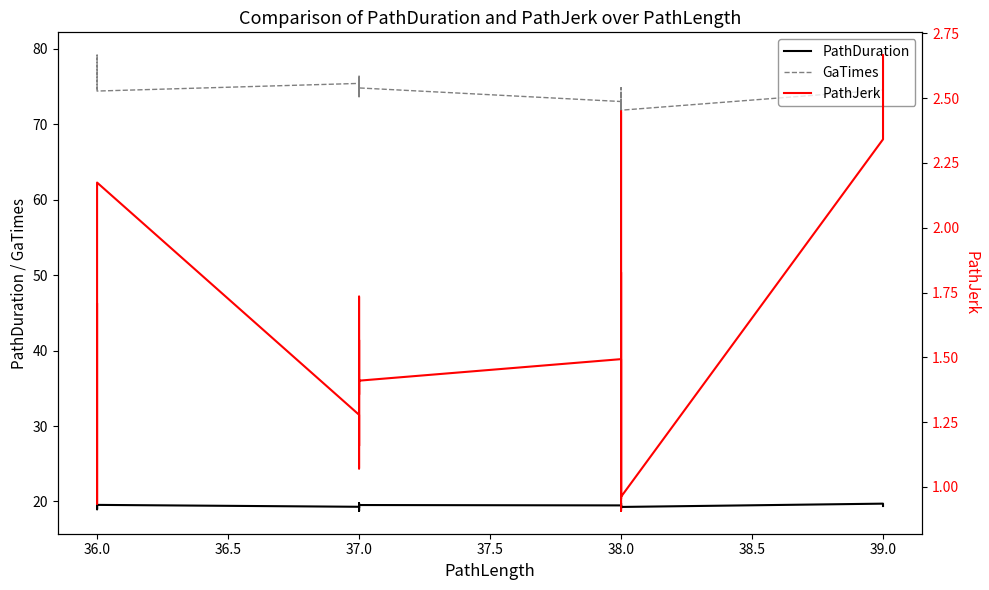

True or false: PathDuration and GaTimes intersect in this chart.

False